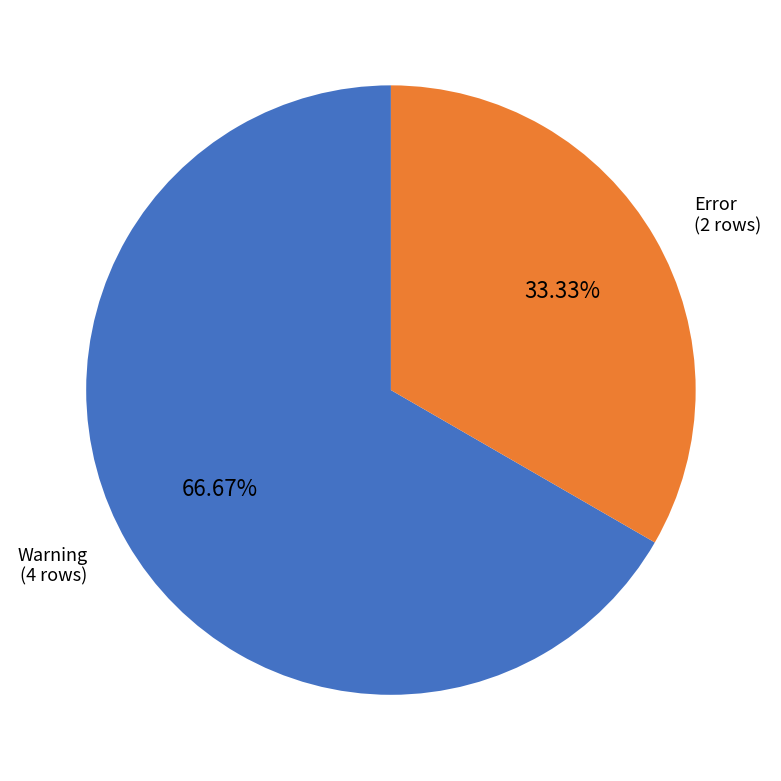

Which slice represents more than half of the pie?

Warning